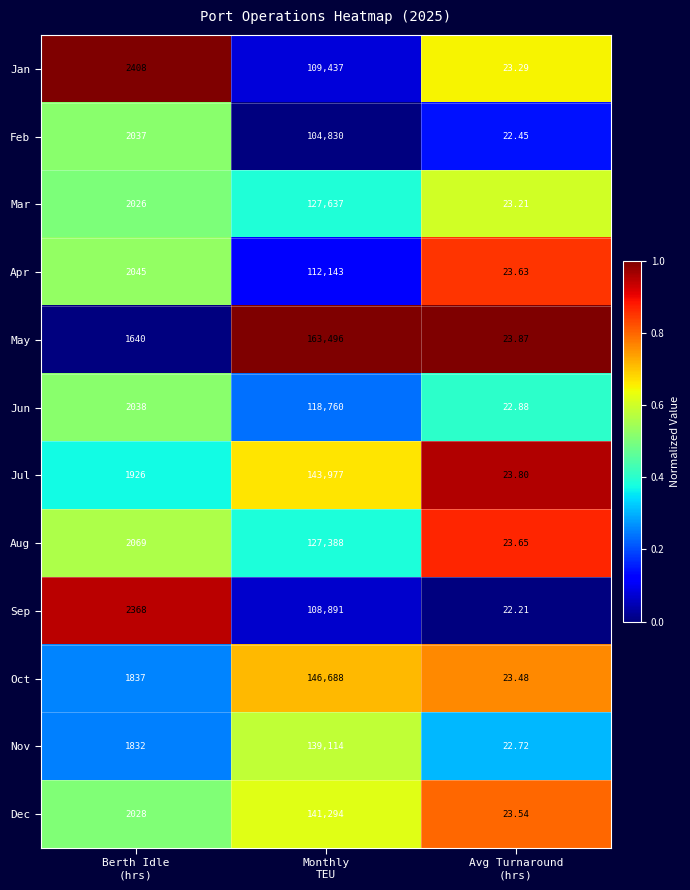

Which series has the largest total across all categories?

May